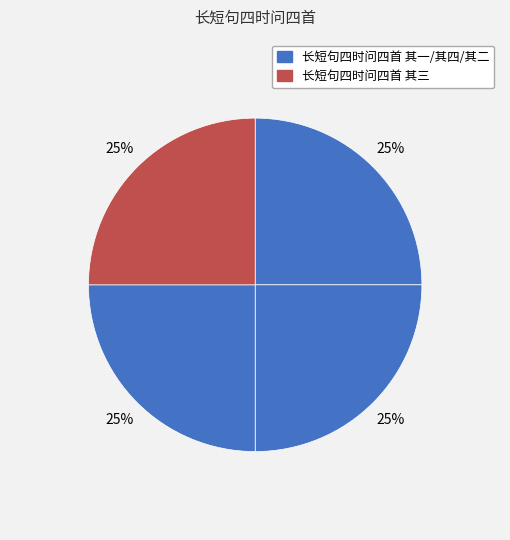

To the nearest percent, what is the average slice percentage?

25%